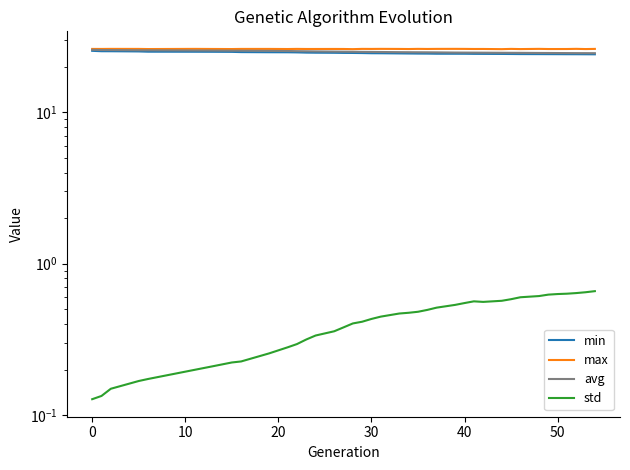

What is the difference between the second highest and minimum values in the avg series?

1.2